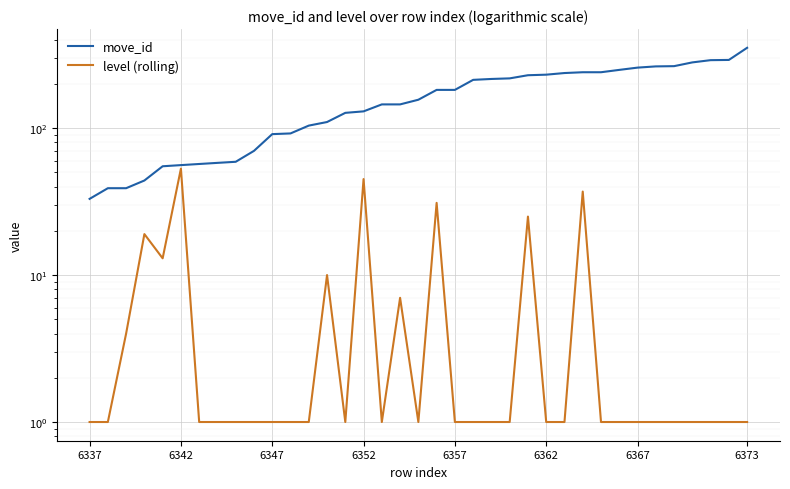

Rank the series by their average value, from lowest to highest.

level (rolling), move_id